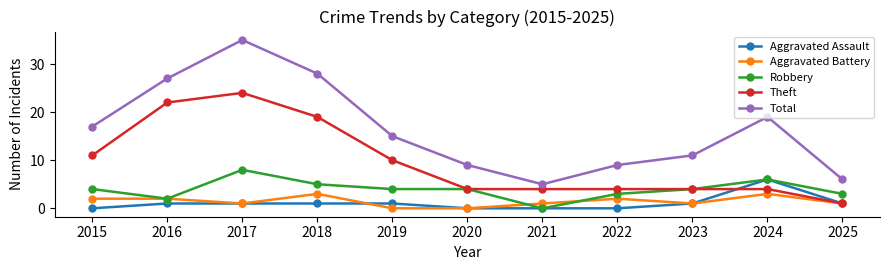

Reading right to left, transcribe all the data shown in this chart.

Aggravated Assault: 2025=1	2024=6	2023=1	2022=0	2021=0	2020=0	2019=1	2018=1	2017=1	2016=1	2015=0
Aggravated Battery: 2025=1	2024=3	2023=1	2022=2	2021=1	2020=0	2019=0	2018=3	2017=1	2016=2	2015=2
Robbery: 2025=3	2024=6	2023=4	2022=3	2021=0	2020=4	2019=4	2018=5	2017=8	2016=2	2015=4
Theft: 2025=1	2024=4	2023=4	2022=4	2021=4	2020=4	2019=10	2018=19	2017=24	2016=22	2015=11
Total: 2025=6	2024=19	2023=11	2022=9	2021=5	2020=9	2019=15	2018=28	2017=35	2016=27	2015=17